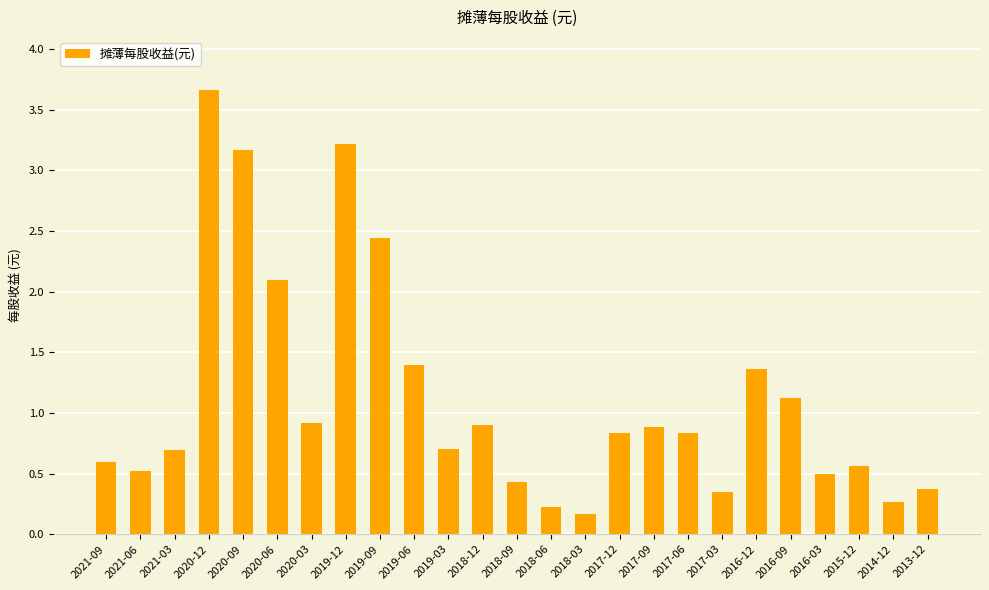

Is it true that the value at 2013-12 is 0.4?

True